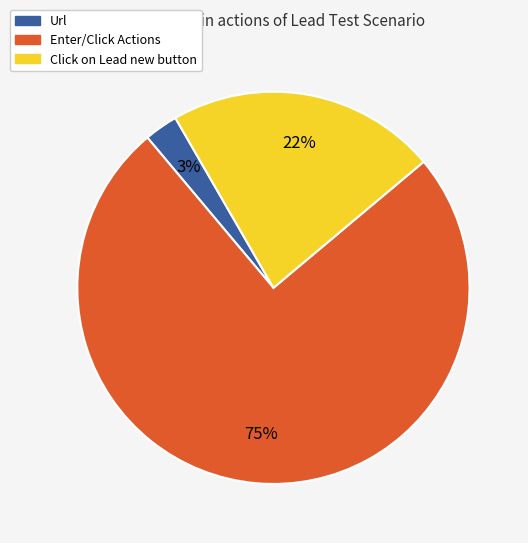

To the nearest percent, what is the difference between the largest and smallest slice percentages?

72%